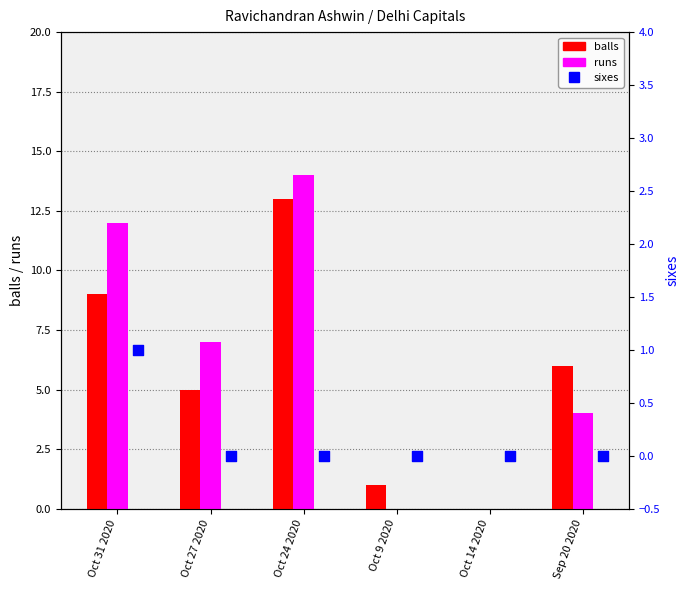

Which series has the largest total across all categories?

runs